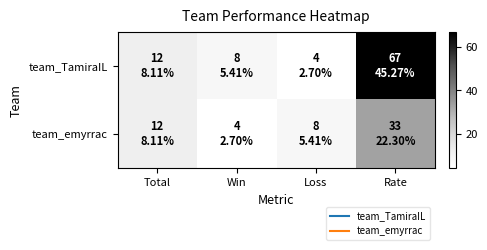

Which series has the widest spread of values?

team_TamiraIL